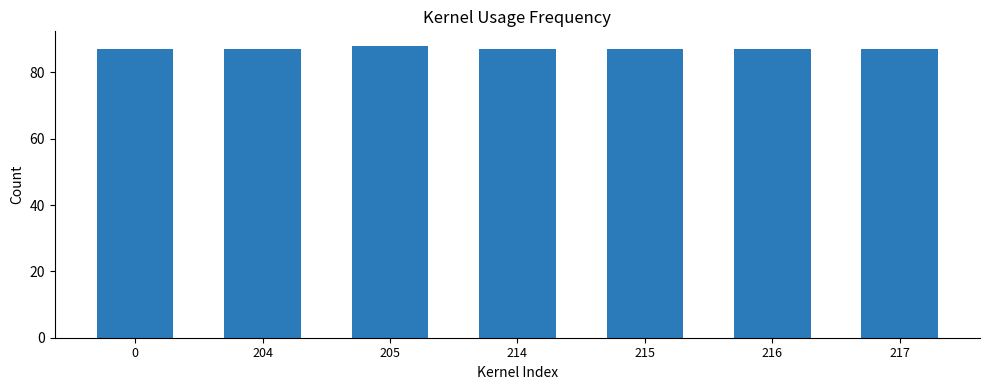

The value at 215 is 129. True or false?

False